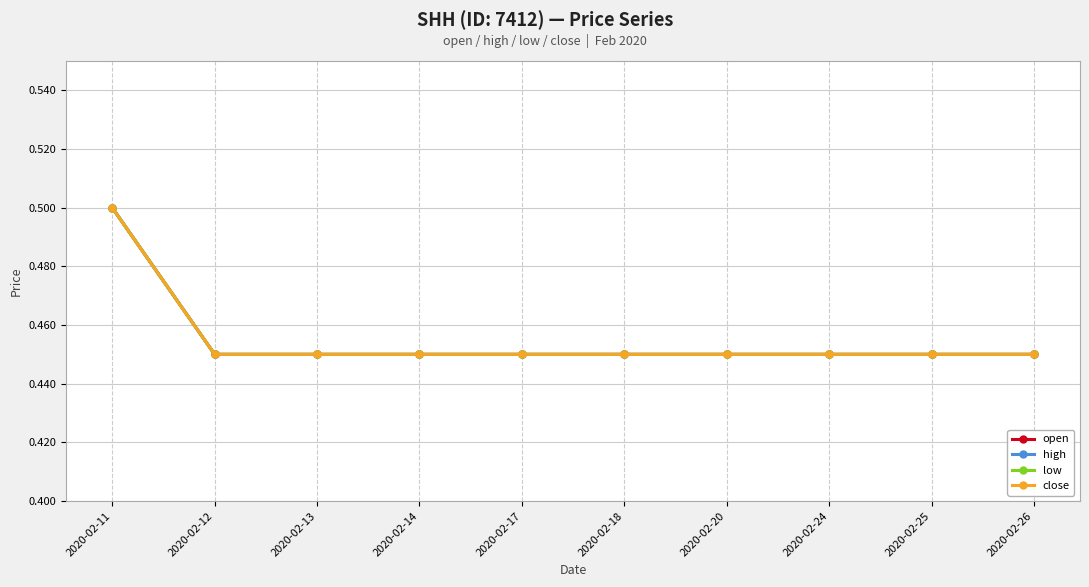

What is the highest value of the low series?

0.5